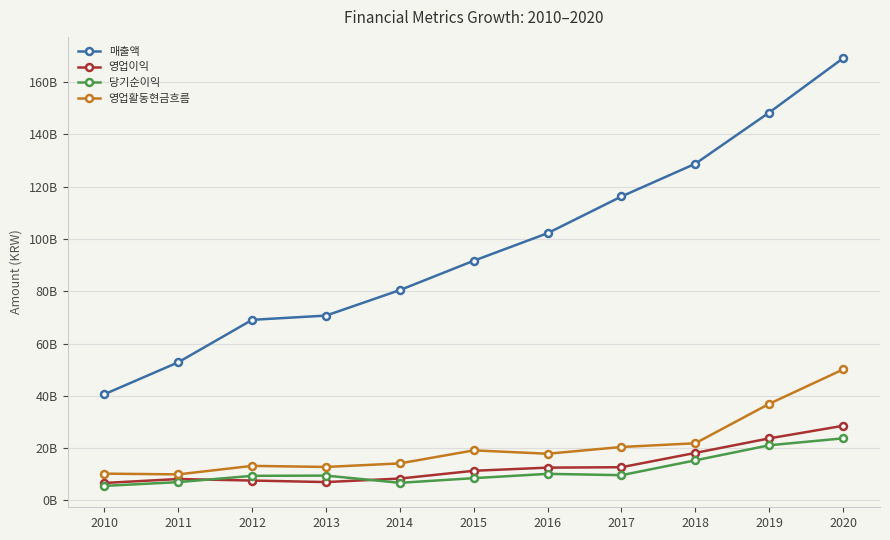

Which series ends up on top after the final intersection of 영업이익 and 당기순이익?

영업이익